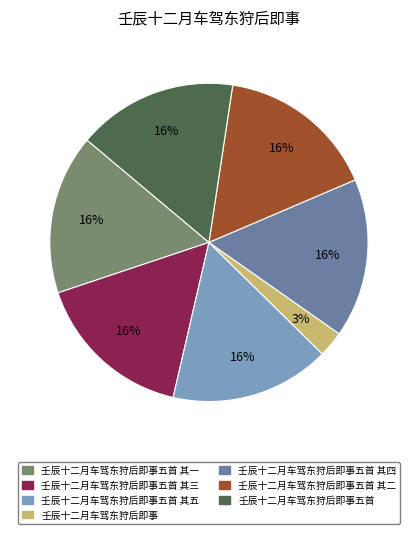

Does any single category account for the majority?

No